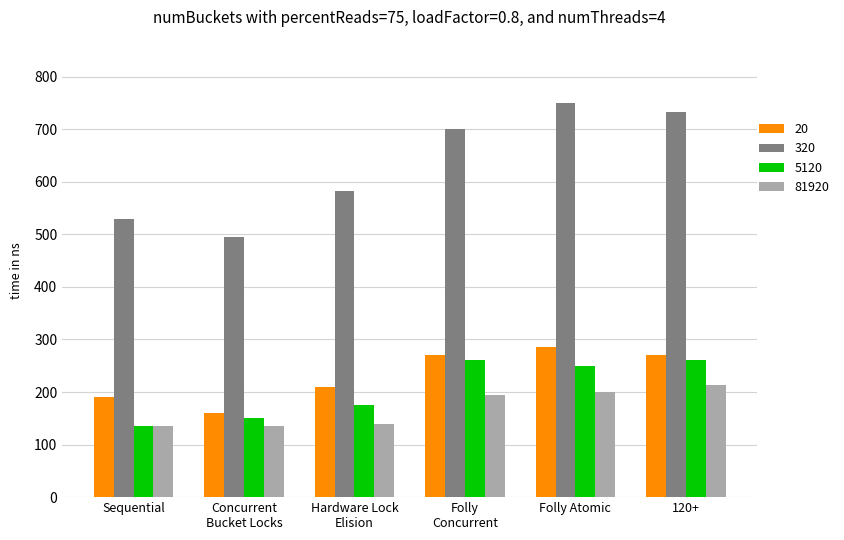

How many distinct data groups are displayed?

4